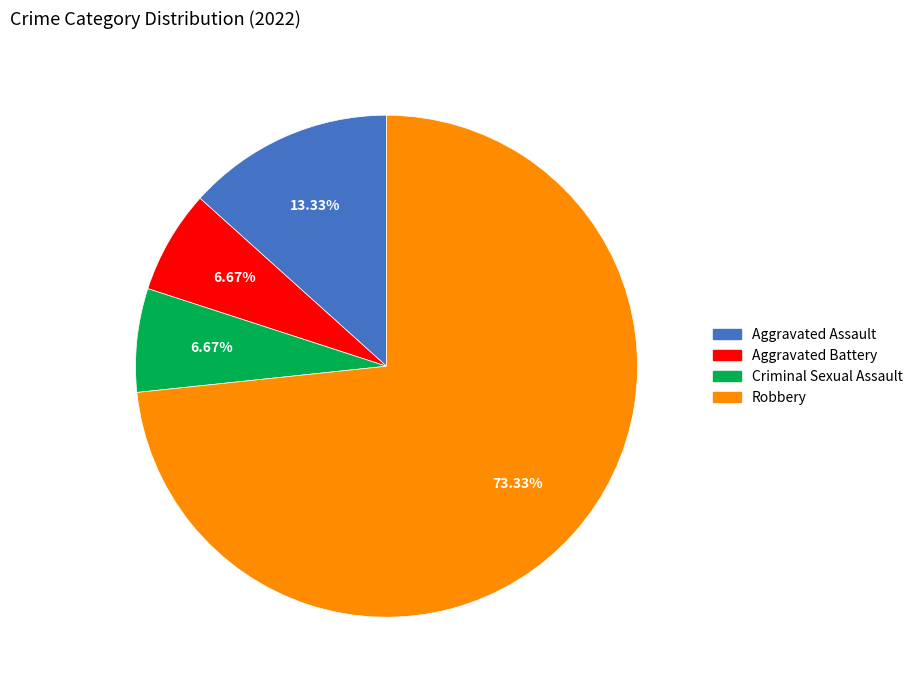

Which slice is the largest?

Robbery